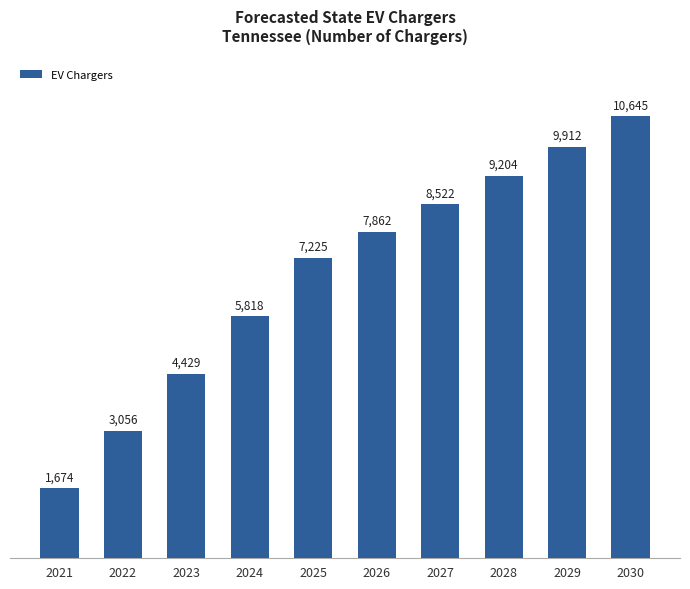

List the labels in order of value, smallest first.

2021, 2022, 2023, 2024, 2025, 2026, 2027, 2028, 2029, 2030